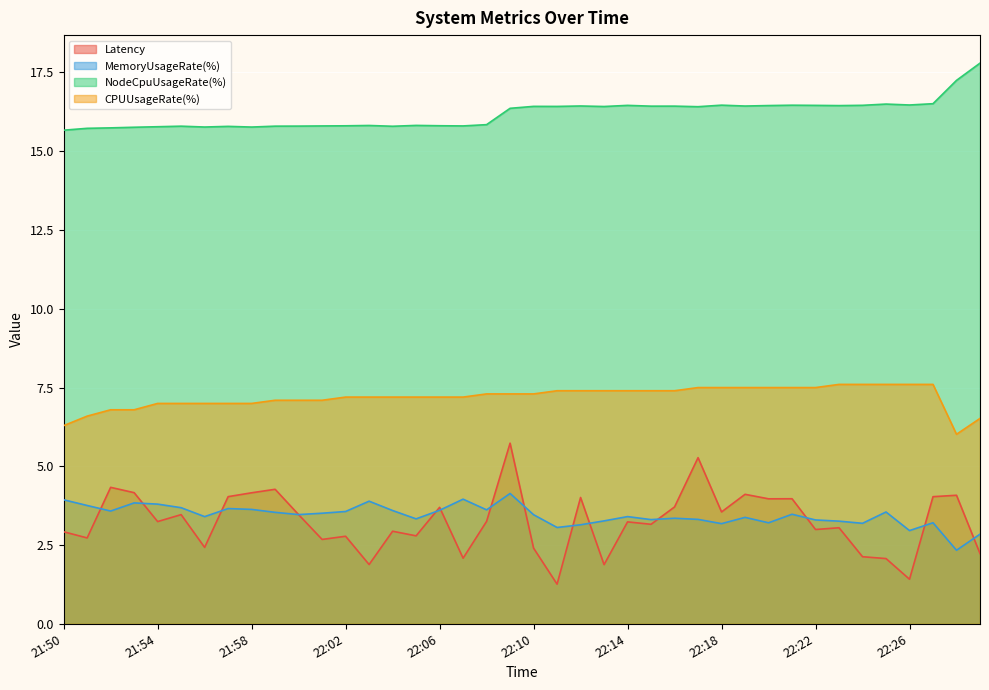

Reading left to right, transcribe all the data shown in this chart.

Latency: 21:50=2.9	21:51=2.7	21:52=4.3	21:53=4.2	21:54=3.2	21:55=3.5	21:56=2.4	21:57=4.0	21:58=4.2	21:59=4.3	22:00=3.5	22:01=2.7	22:02=2.8	22:03=1.9	22:04=2.9	22:05=2.8	22:06=3.7	22:07=2.1	22:08=3.2	22:09=5.7	22:10=2.4	22:11=1.3	22:12=4.0	22:13=1.9	22:14=3.2	22:15=3.2	22:16=3.7	22:17=5.3	22:18=3.6	22:19=4.1	22:20=4.0	22:21=4.0	22:22=3.0	22:23=3.0	22:24=2.1	22:25=2.1	22:26=1.4	22:27=4.0	22:28=4.1	22:29=2.2
MemoryUsageRate(%): 21:50=3.9	21:51=3.8	21:52=3.6	21:53=3.8	21:54=3.8	21:55=3.7	21:56=3.4	21:57=3.7	21:58=3.6	21:59=3.5	22:00=3.5	22:01=3.5	22:02=3.6	22:03=3.9	22:04=3.6	22:05=3.3	22:06=3.6	22:07=4.0	22:08=3.6	22:09=4.1	22:10=3.5	22:11=3.1	22:12=3.1	22:13=3.3	22:14=3.4	22:15=3.3	22:16=3.3	22:17=3.3	22:18=3.2	22:19=3.4	22:20=3.2	22:21=3.5	22:22=3.3	22:23=3.3	22:24=3.2	22:25=3.5	22:26=3.0	22:27=3.2	22:28=2.3	22:29=2.8
NodeCpuUsageRate(%): 21:50=15.7	21:51=15.7	21:52=15.7	21:53=15.8	21:54=15.8	21:55=15.8	21:56=15.8	21:57=15.8	21:58=15.8	21:59=15.8	22:00=15.8	22:01=15.8	22:02=15.8	22:03=15.8	22:04=15.8	22:05=15.8	22:06=15.8	22:07=15.8	22:08=15.8	22:09=16.4	22:10=16.4	22:11=16.4	22:12=16.4	22:13=16.4	22:14=16.5	22:15=16.4	22:16=16.4	22:17=16.4	22:18=16.5	22:19=16.4	22:20=16.5	22:21=16.5	22:22=16.5	22:23=16.4	22:24=16.5	22:25=16.5	22:26=16.5	22:27=16.5	22:28=17.2	22:29=17.8
CPUUsageRate(%): 21:50=6.3	21:51=6.6	21:52=6.8	21:53=6.8	21:54=7.0	21:55=7.0	21:56=7.0	21:57=7.0	21:58=7.0	21:59=7.1	22:00=7.1	22:01=7.1	22:02=7.2	22:03=7.2	22:04=7.2	22:05=7.2	22:06=7.2	22:07=7.2	22:08=7.3	22:09=7.3	22:10=7.3	22:11=7.4	22:12=7.4	22:13=7.4	22:14=7.4	22:15=7.4	22:16=7.4	22:17=7.5	22:18=7.5	22:19=7.5	22:20=7.5	22:21=7.5	22:22=7.5	22:23=7.6	22:24=7.6	22:25=7.6	22:26=7.6	22:27=7.6	22:28=6.0	22:29=6.5